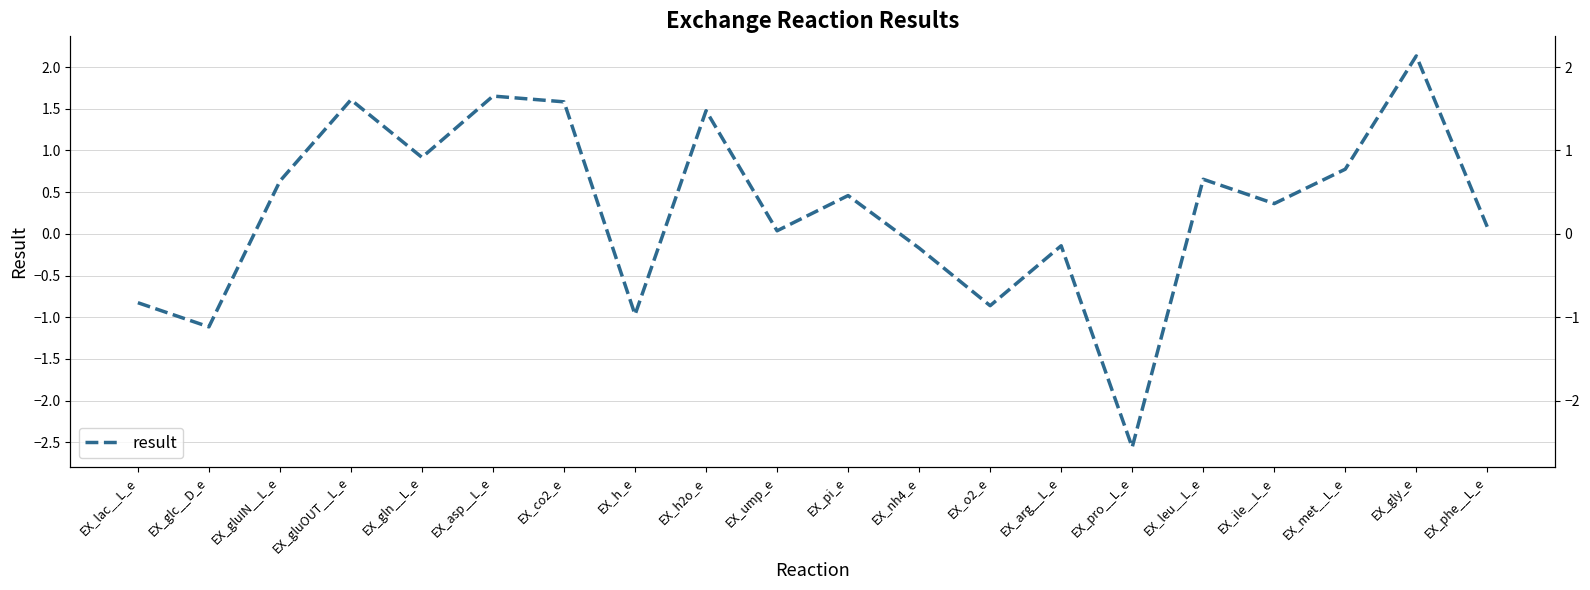

What is the difference between the second highest and second lowest values?

2.8